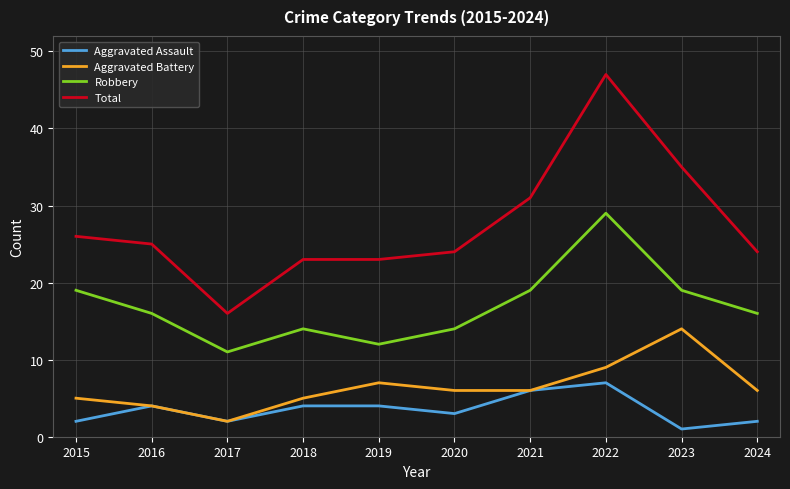

How many distinct data groups are displayed?

4